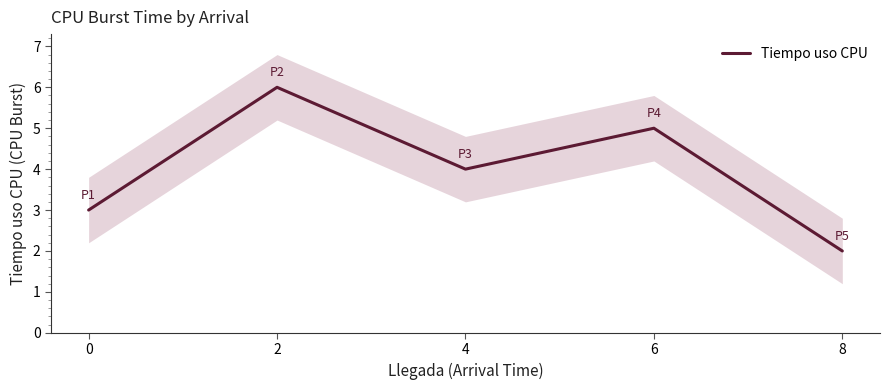

At which label is the value closest to 4?

4